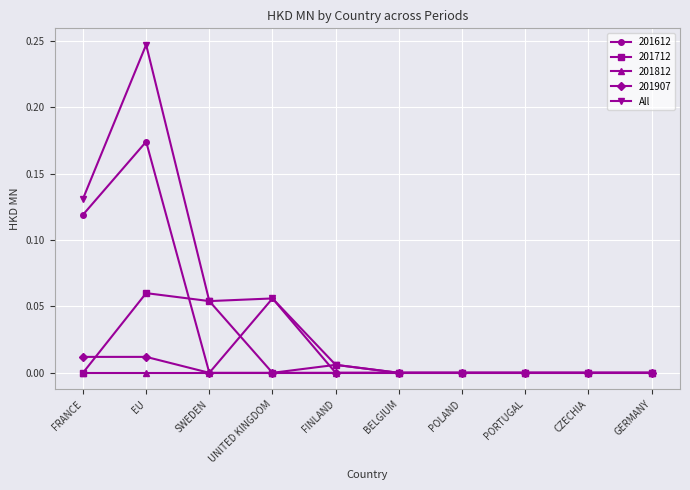

How many lines are shown in the chart?

5